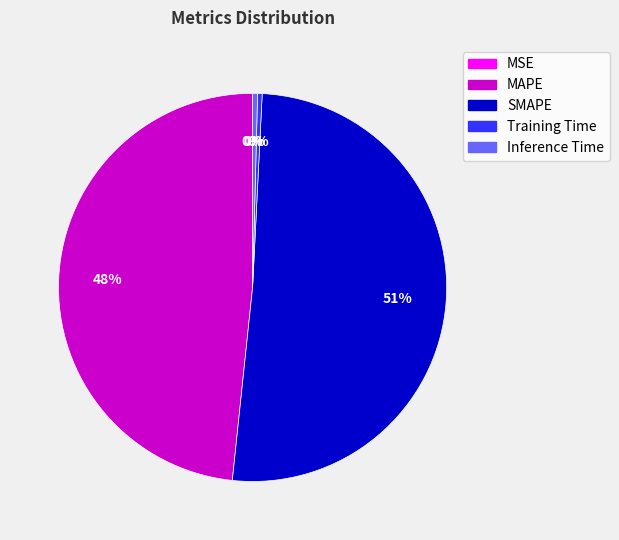

The SMAPE slice represents 51% of the pie. True or false?

True